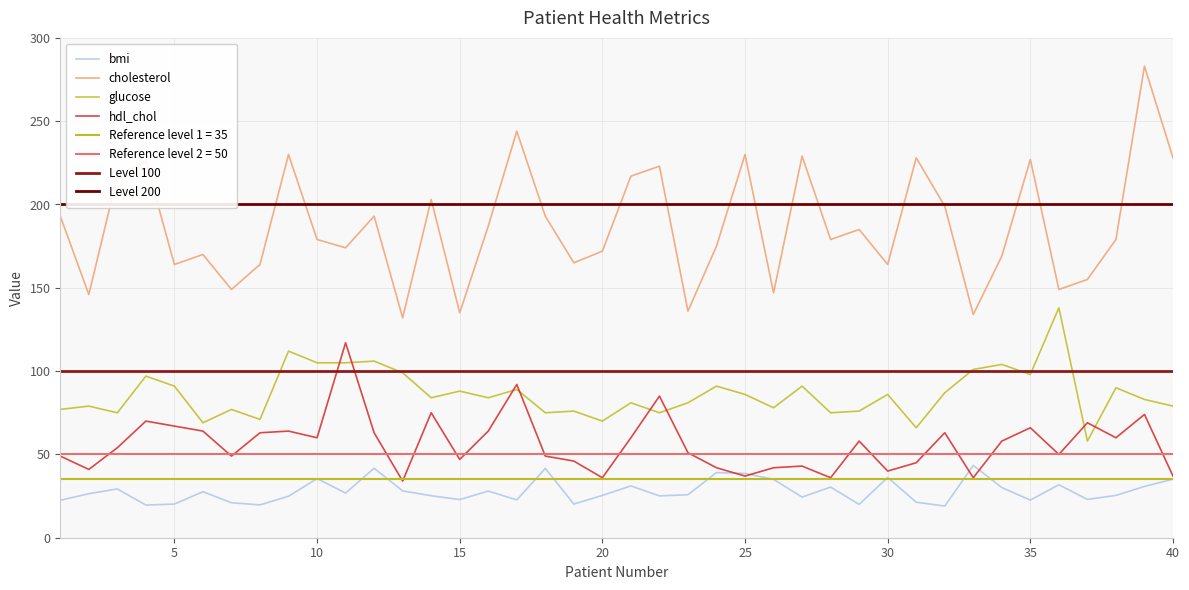

How many lines are shown in the chart?

4